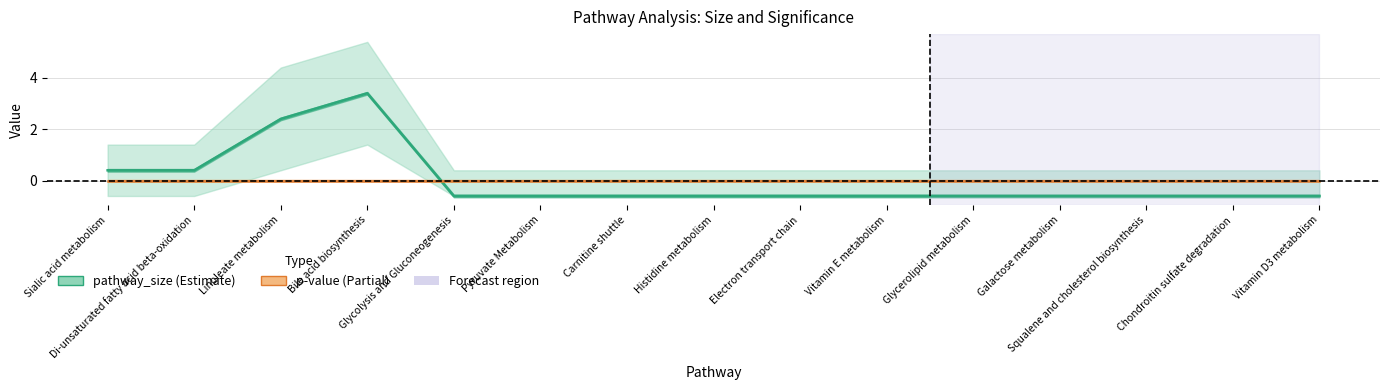

How many lines are shown in the chart?

2